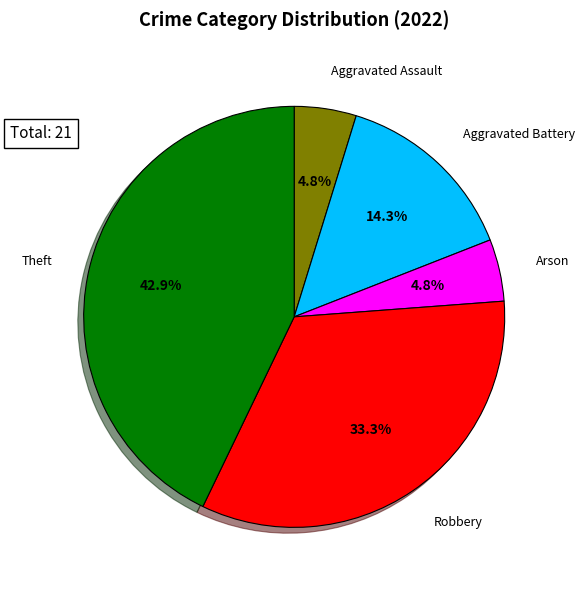

Is there a majority slice in this chart?

No